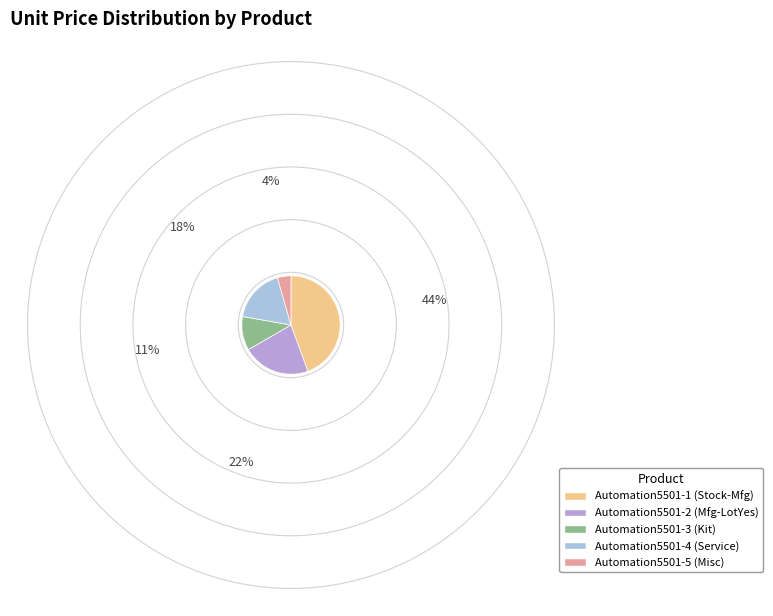

What is the ratio of the value at Automation5501-1 (Stock-Mfg) to the value at Automation5501-3 (Kit)?

4.0